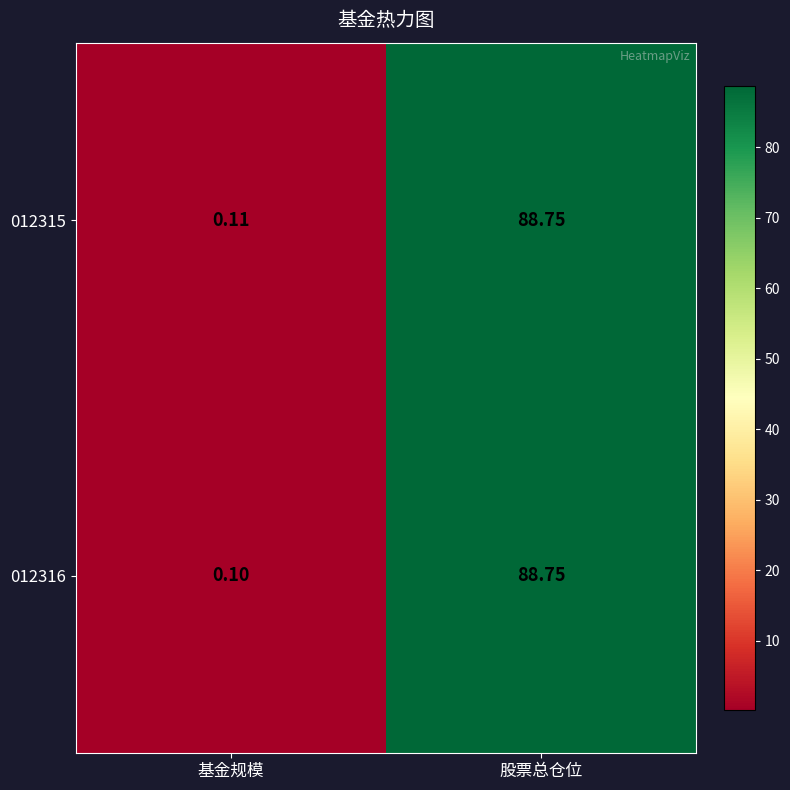

At which label does 012316 first exceed 88?

股票总仓位